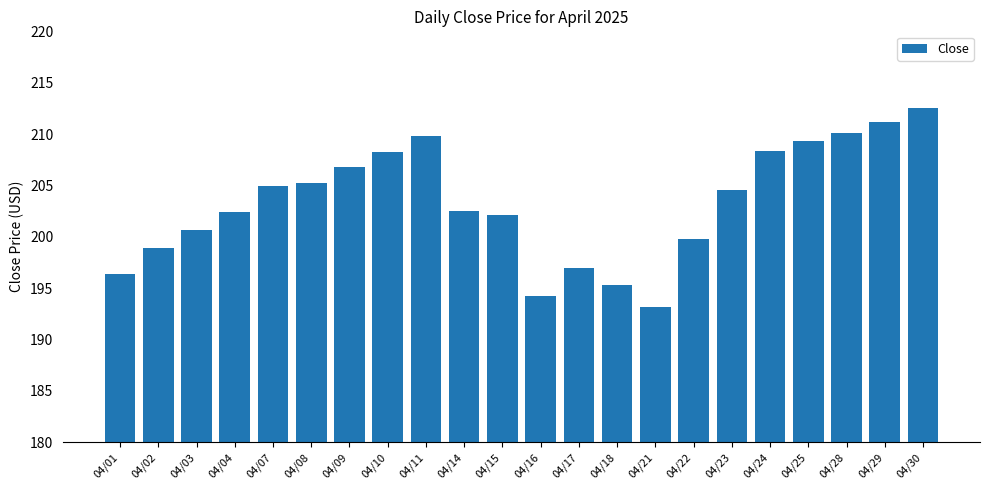

What is the difference between the values at 04/28 and 04/29?

1.1